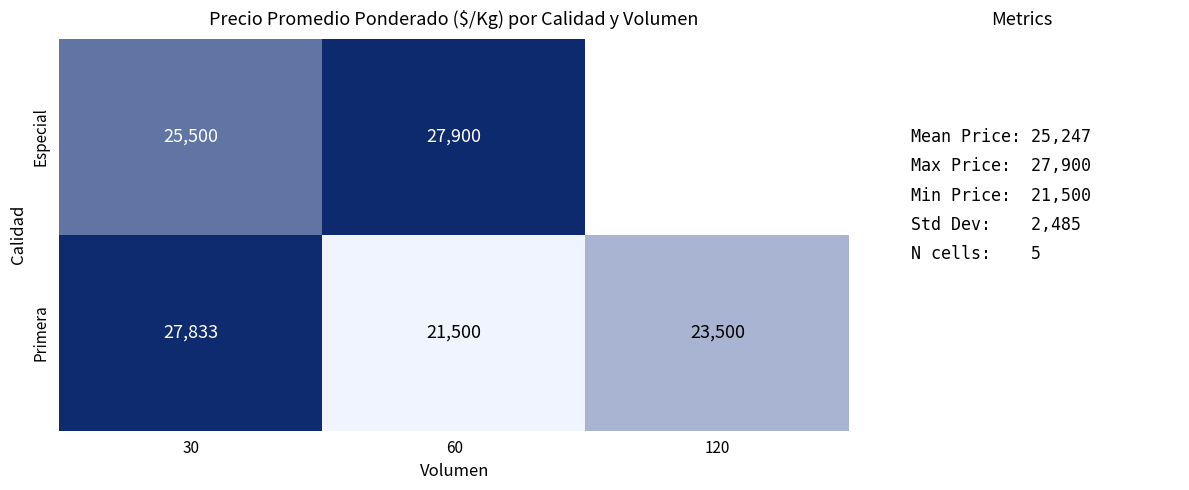

What is the total value across all series at 30?

53333